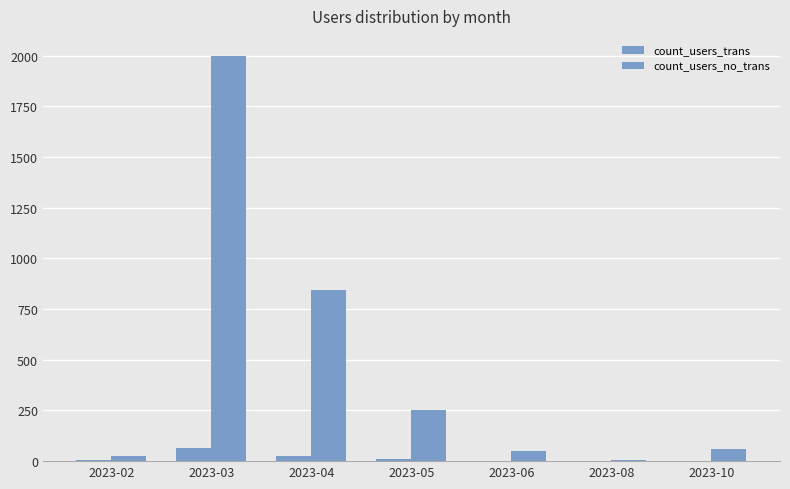

What is the average value of the count_users_trans series?

15